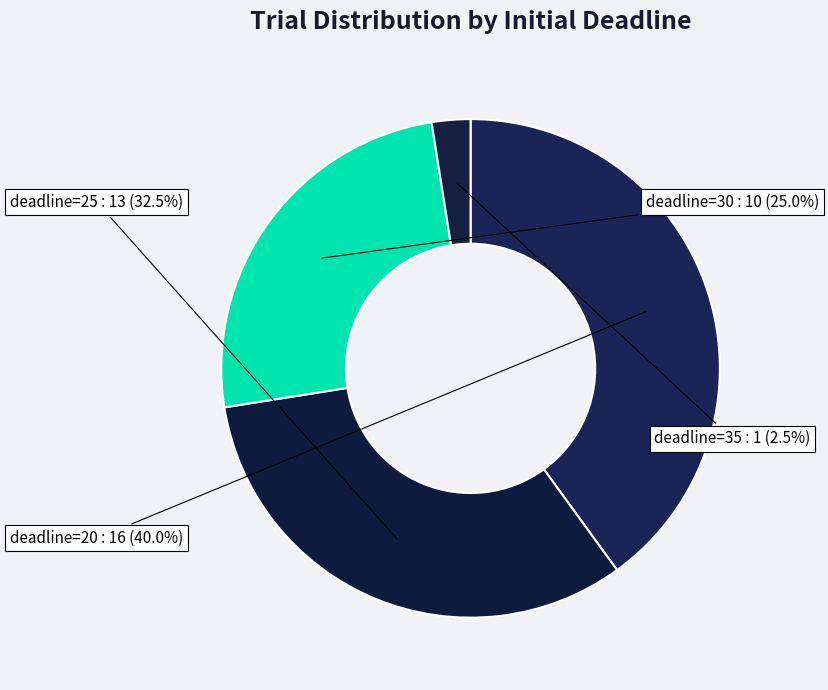

Does any single category account for the majority?

No